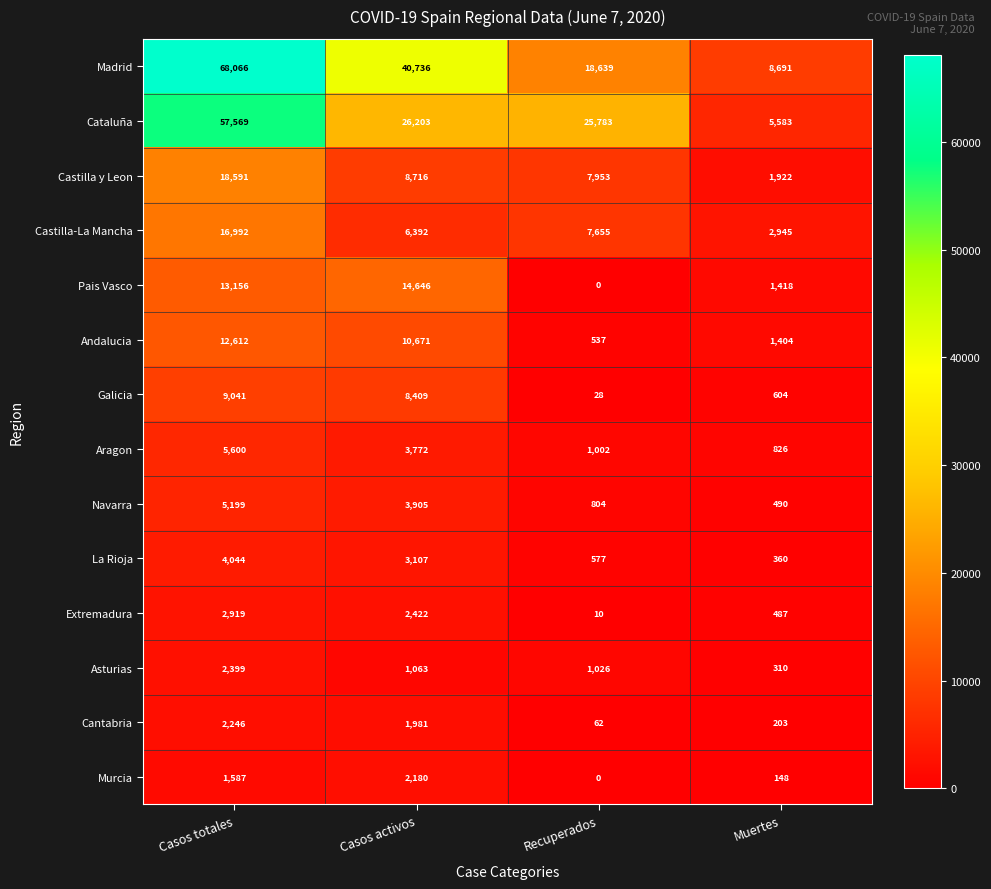

What is the sum of all Castilla y Leon values?

37182